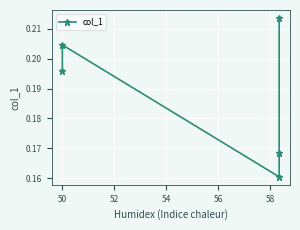

At which category does the data reach its first local peak?

50